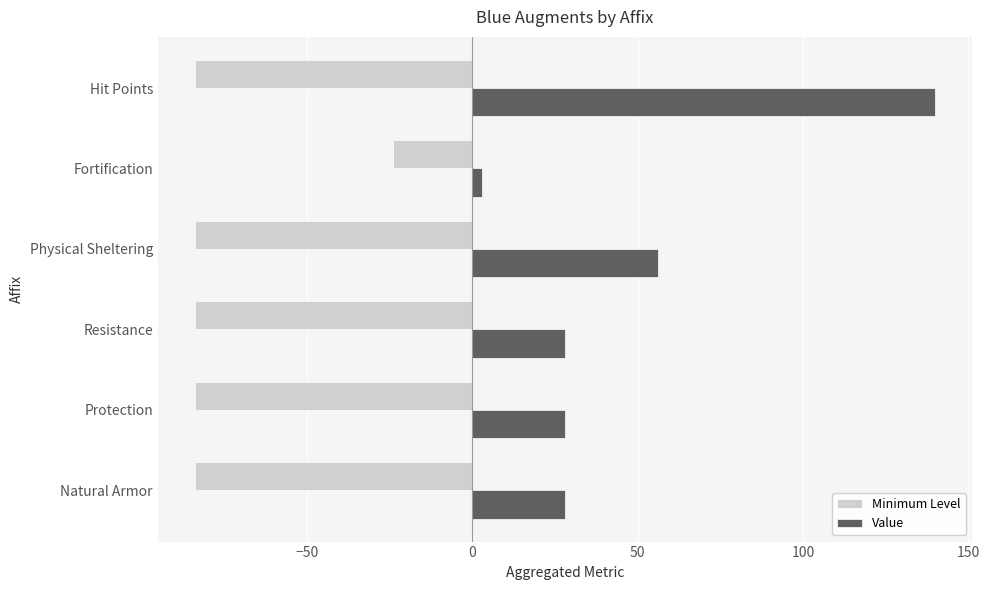

At which category is the sum across all series the highest?

Hit Points